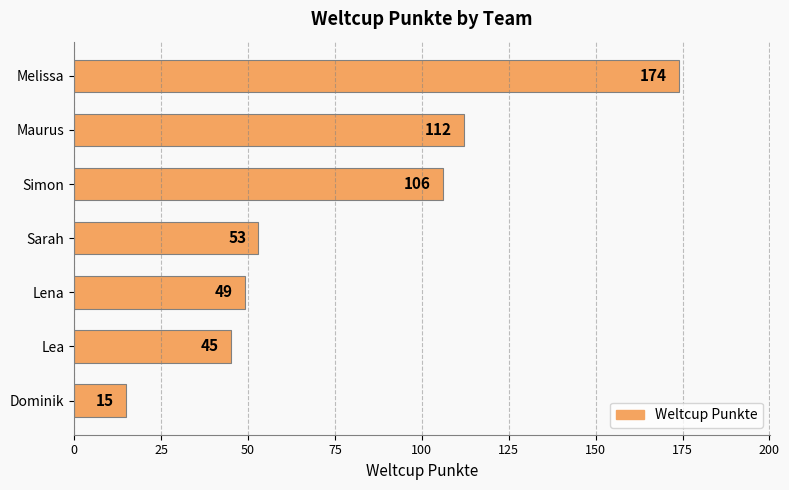

What is the difference between the second highest and minimum values?

97